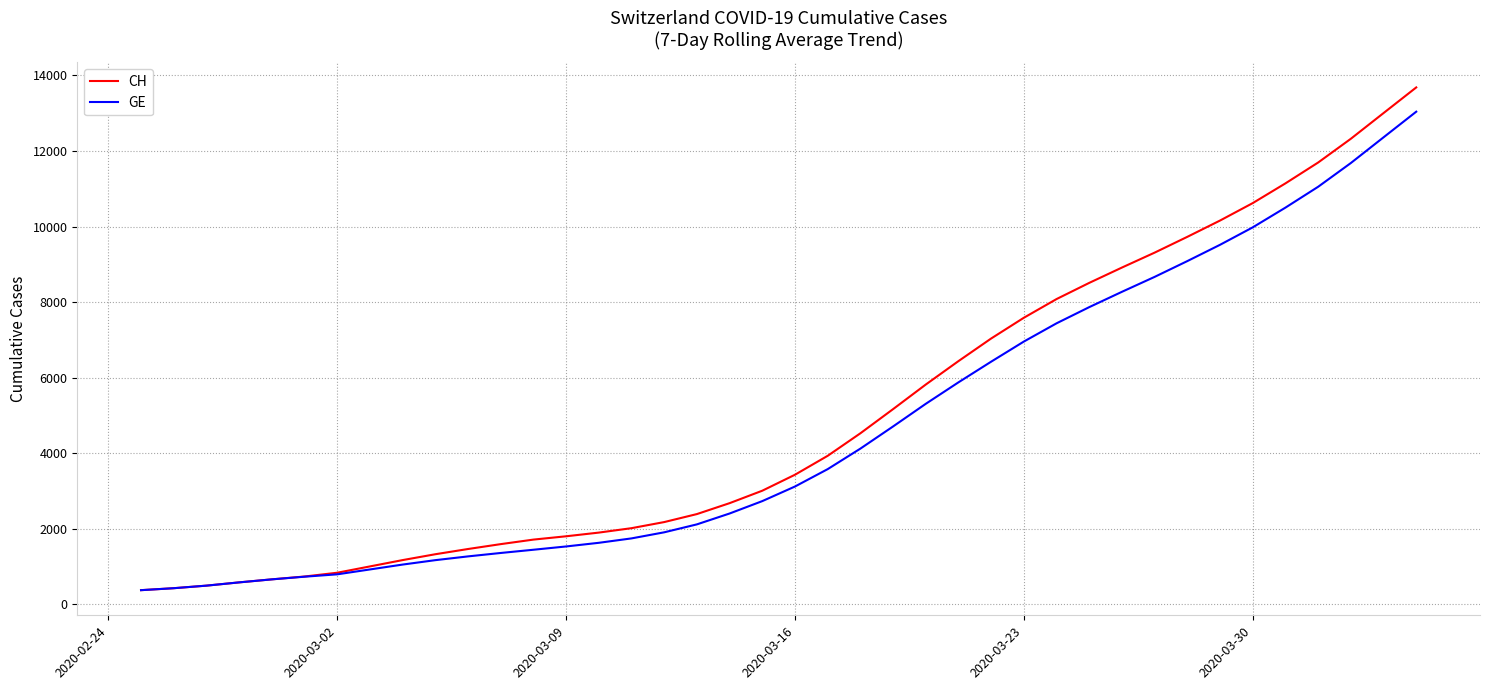

What is the maximum value shown in the chart?

13681.7